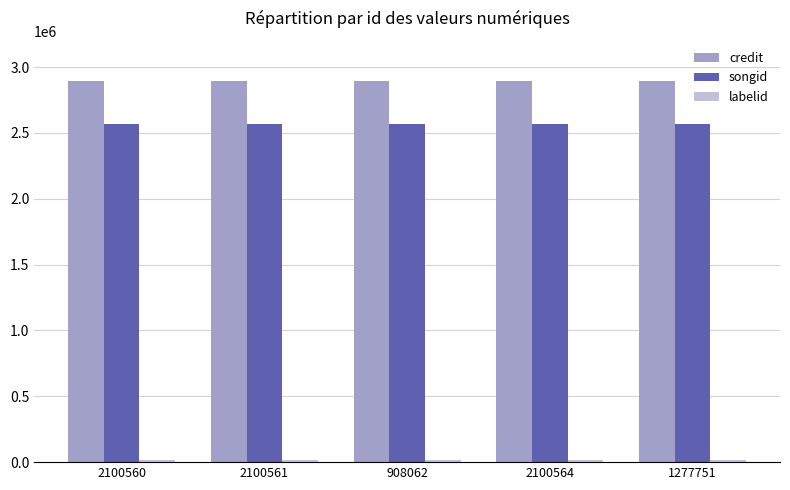

How many series are shown in this chart?

3